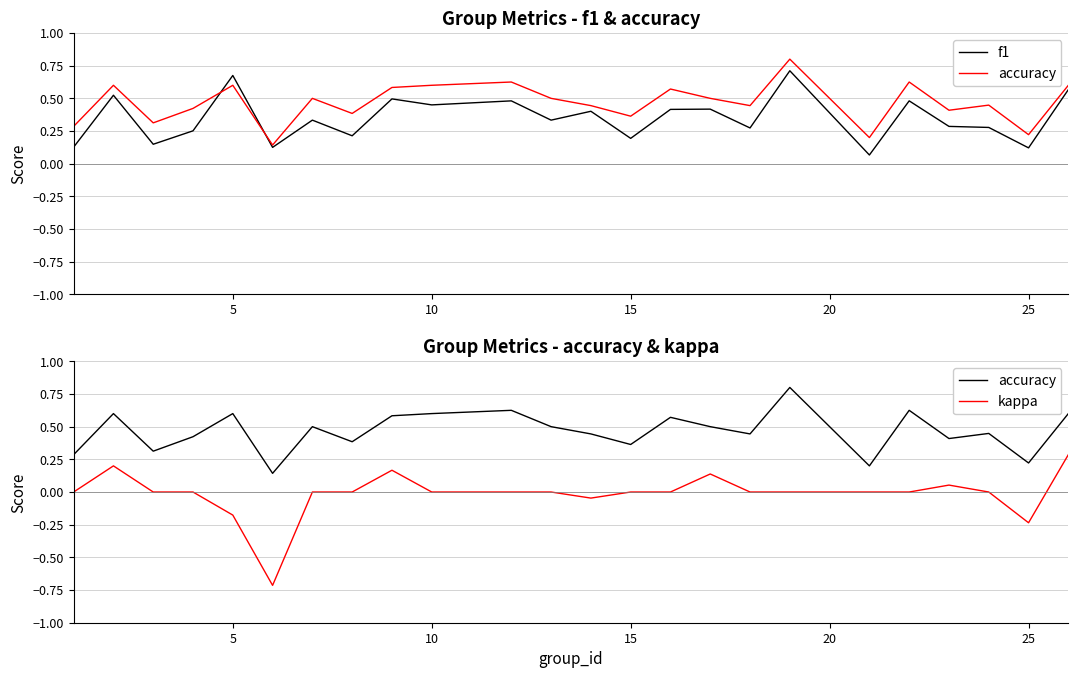

How many lines are shown in the chart?

3